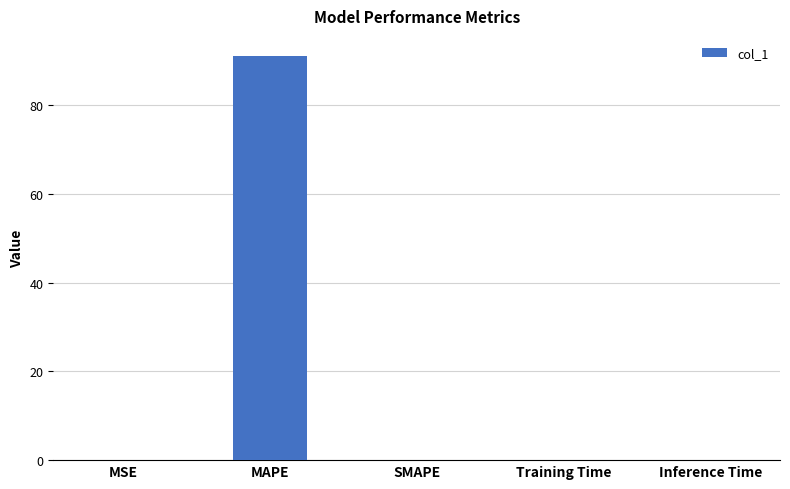

Which category has the highest value across all series?

MAPE